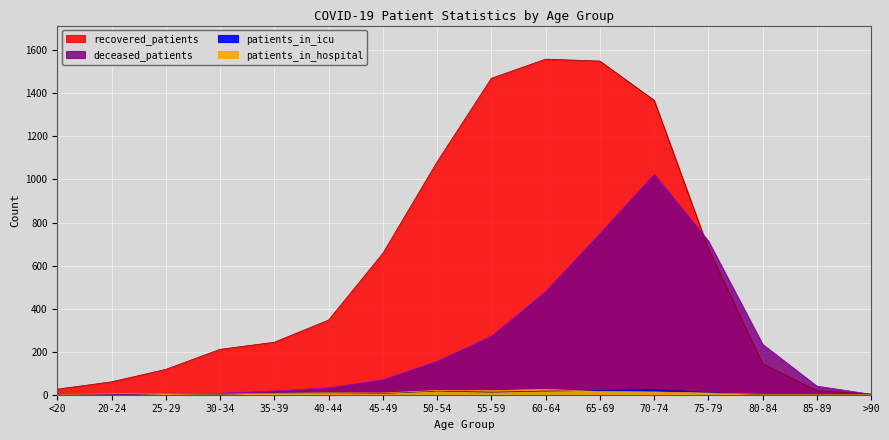

Rank the categories by patients_in_hospital value from highest to lowest.

60-64, 50-54, 55-59, 65-69, 70-74, 40-44, 45-49, 75-79, 35-39, 25-29, 20-24, 30-34, 80-84, <20, 85-89, >90